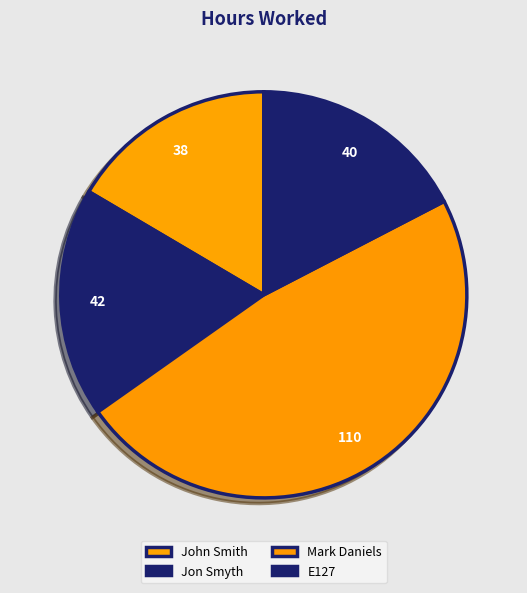

How many slices are in this pie chart?

4